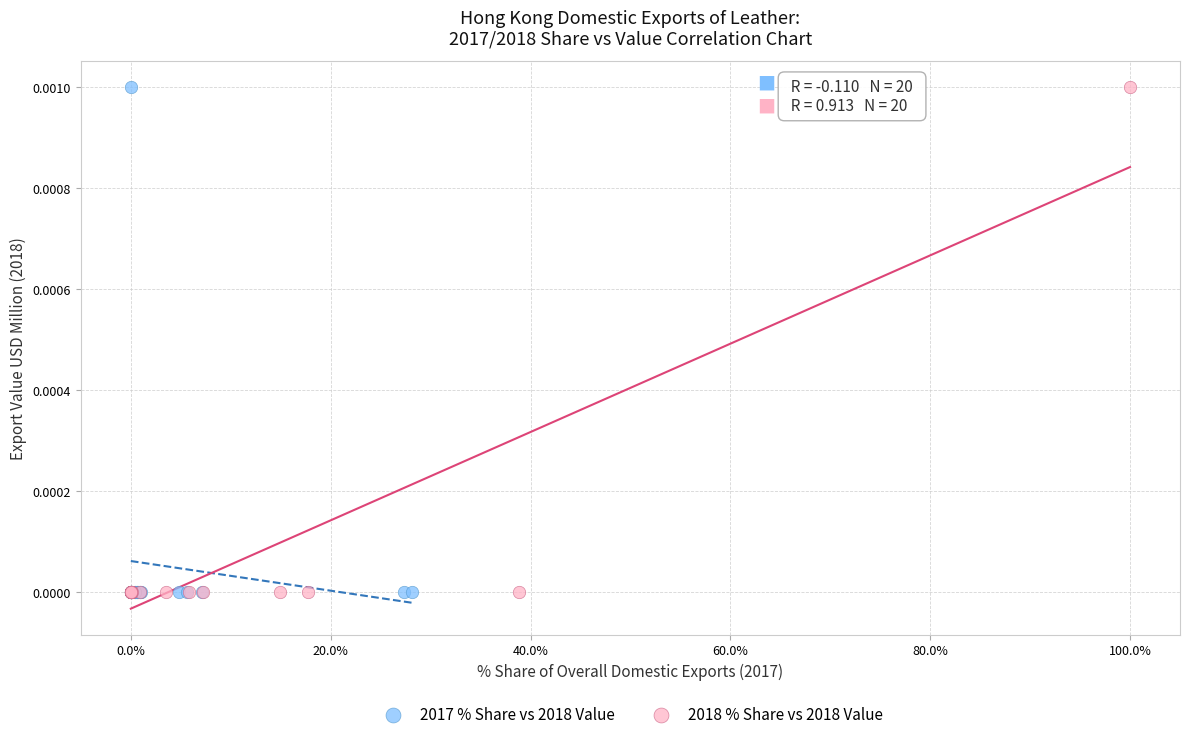

What are all the series names shown in the legend?

2017 % Share vs 2018 Value, 2018 % Share vs 2018 Value